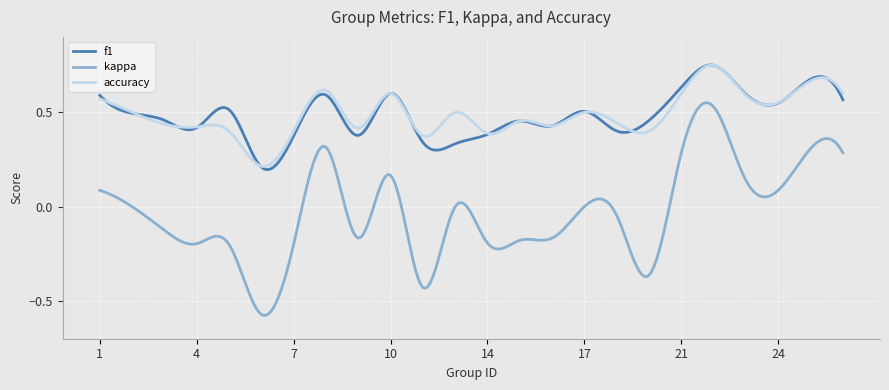

True or false: f1 and kappa intersect in this chart.

False